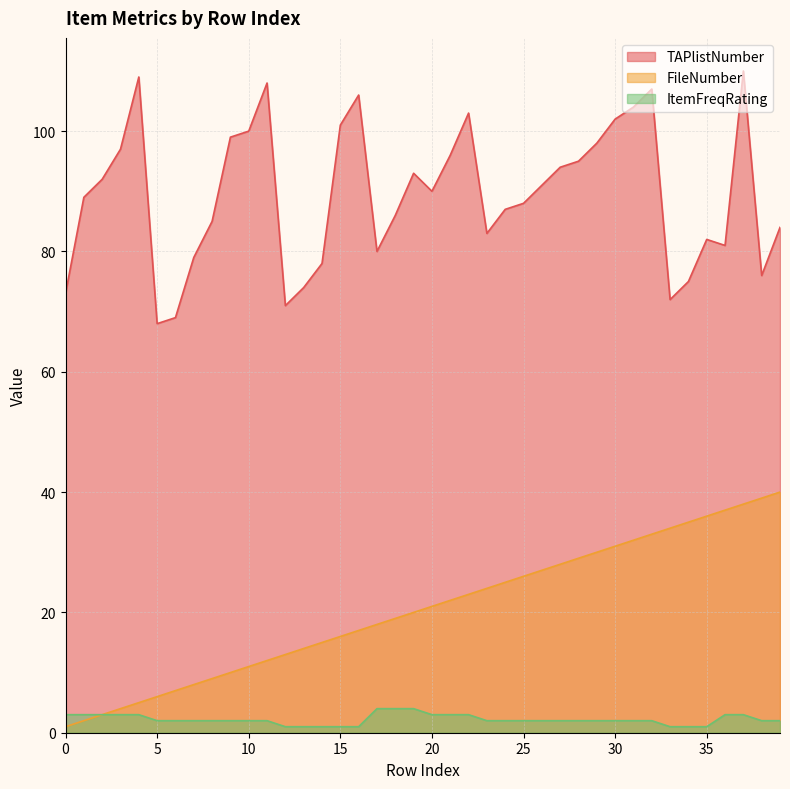

Reading left to right, extract all data points from this chart.

TAPlistNumber: 73	89	92	97	109	68	69	79	85	99	100	108	71	74	78	101	106	80	86	93	90	96	103	83	87	88	91	94	95	98	102	104	107	72	75	82	81	110	76	84
FileNumber: 1	2	3	4	5	6	7	8	9	10	11	12	13	14	15	16	17	18	19	20	21	22	23	24	25	26	27	28	29	30	31	32	33	34	35	36	37	38	39	40
ItemFreqRating: 3	3	3	3	3	2	2	2	2	2	2	2	1	1	1	1	1	4	4	4	3	3	3	2	2	2	2	2	2	2	2	2	2	1	1	1	3	3	2	2